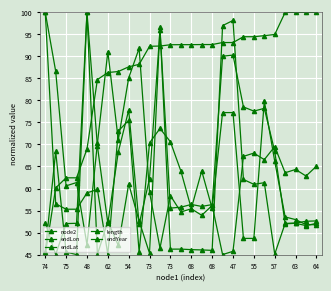

Is this an area chart (filled region under the line)?

No